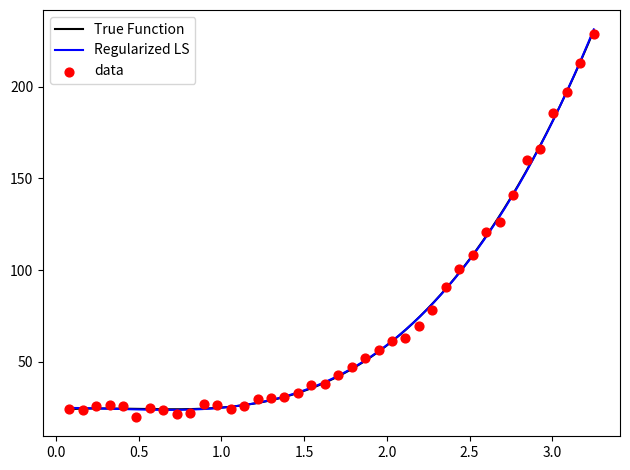

What is the lowest value of the True Function series?

24.2